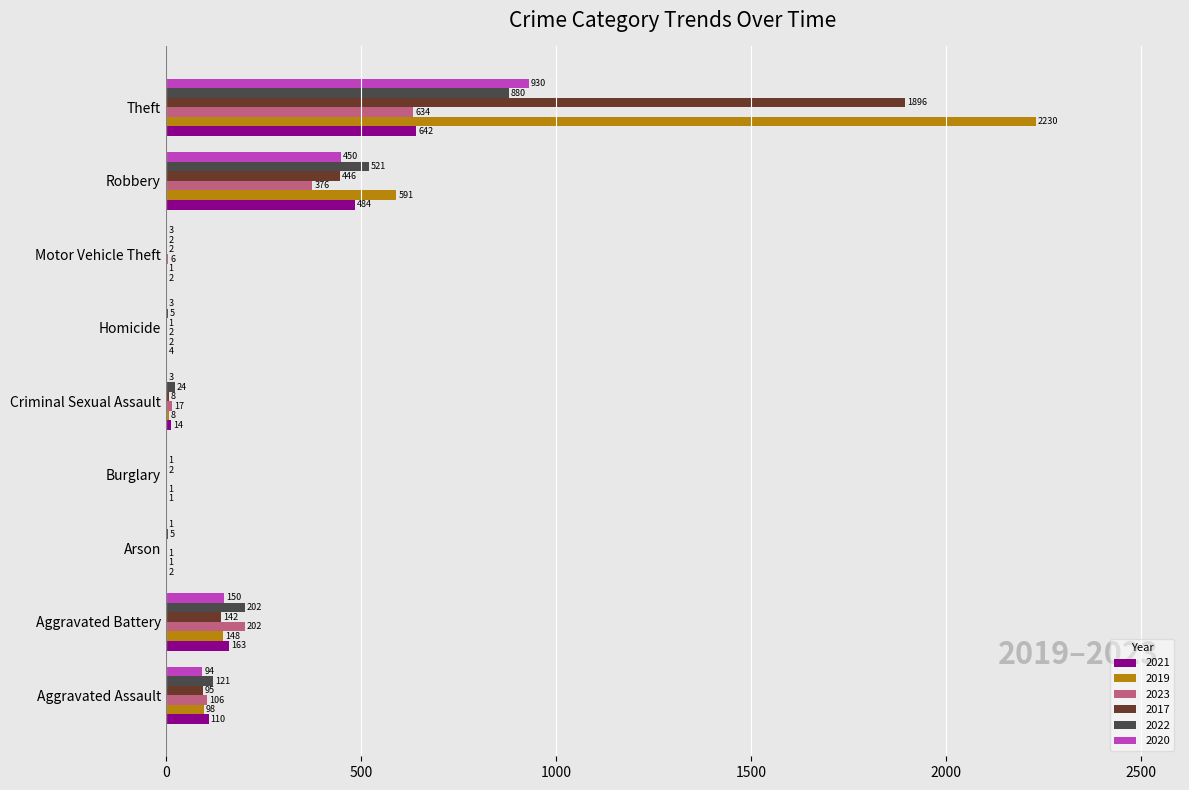

At which label is 2019 closest to 1115?

Robbery